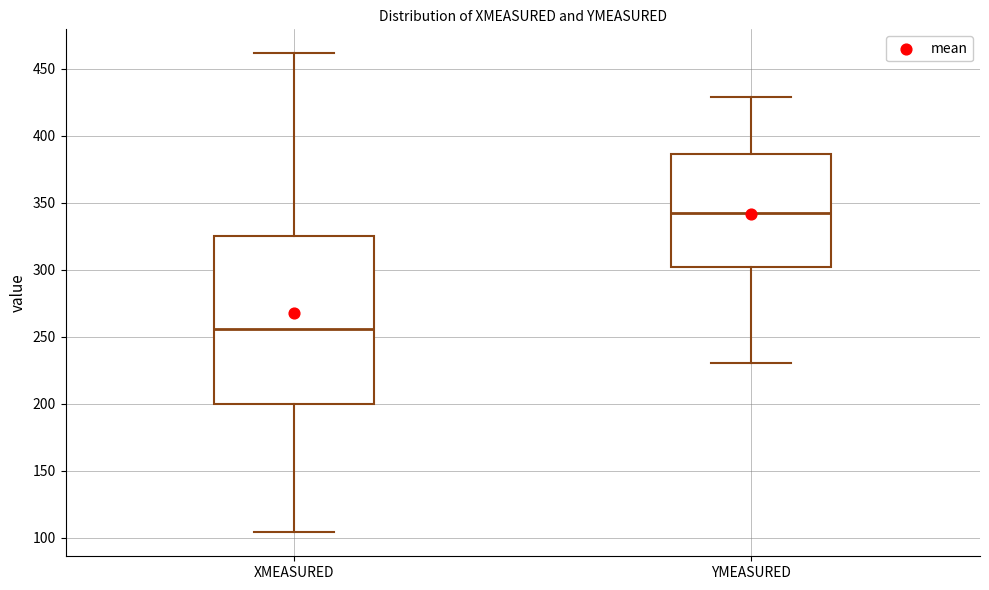

Comparing the boxes themselves (not the whiskers), which one is the tallest?

XMEASURED